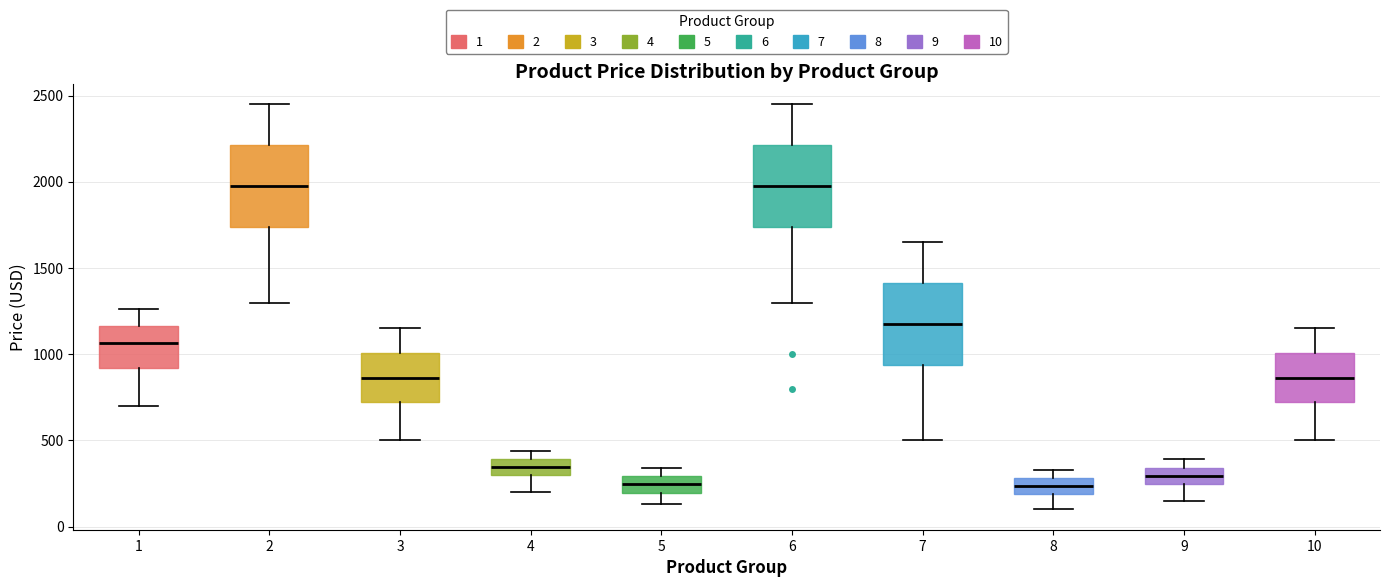

Reading left to right, transcribe this box plot: for each box, give where its median line is, the range the box spans, and where its two whiskers end, as read against the y-axis. The values are not printed on the chart, so give them approximately, as read against the axis.

1: median 1050, box 900 to 1150, whiskers 700 to 1250
2: median 1950, box 1750 to 2200, whiskers 1300 to 2450
3: median 850, box 700 to 1000, whiskers 500 to 1150
4: median 350, box 300 to 400, whiskers 200 to 450
5: median 250, box 200 to 300, whiskers 150 to 350
6: median 1950, box 1750 to 2200, whiskers 1300 to 2450
7: median 1150, box 950 to 1400, whiskers 500 to 1650
8: median 250, box 200 to 300, whiskers 100 to 350
9: median 300, box 250 to 350, whiskers 150 to 400
10: median 850, box 700 to 1000, whiskers 500 to 1150